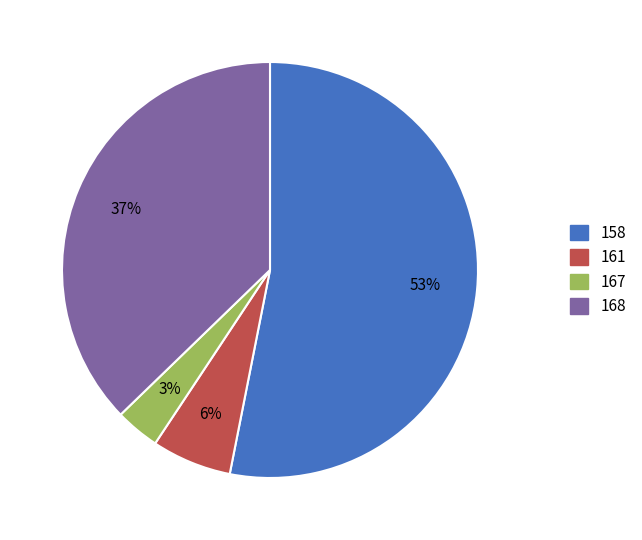

How many segments does this pie chart have?

4